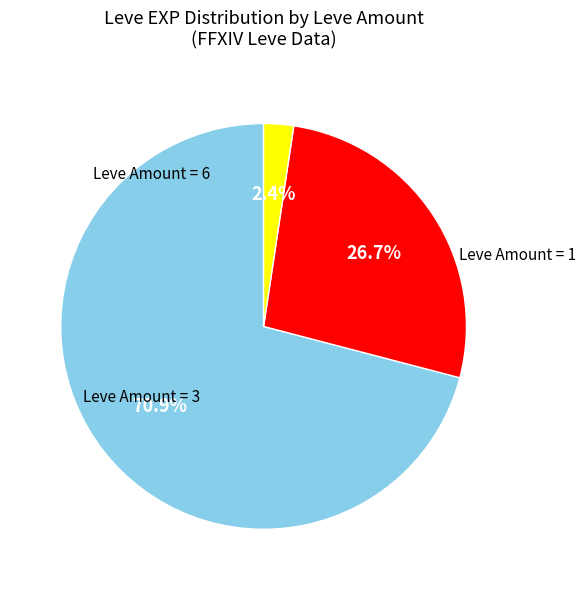

Does any single category account for the majority?

Yes